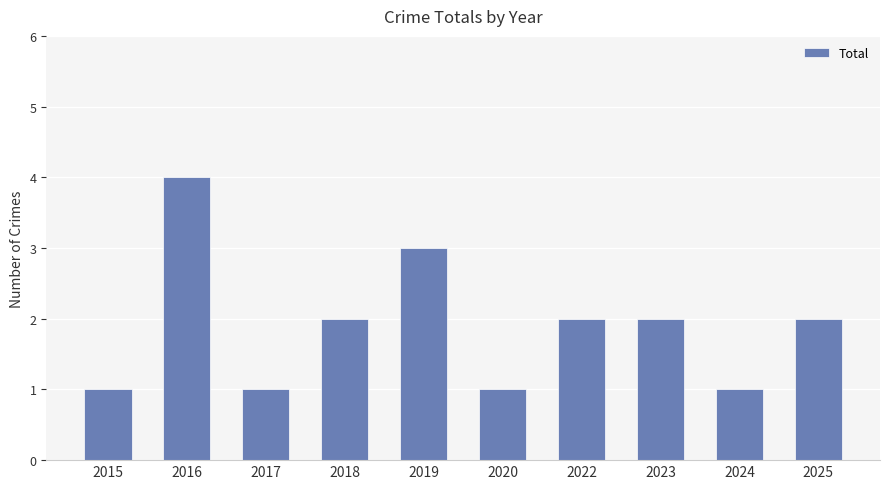

At which category does the chart reach its peak across all series?

2016